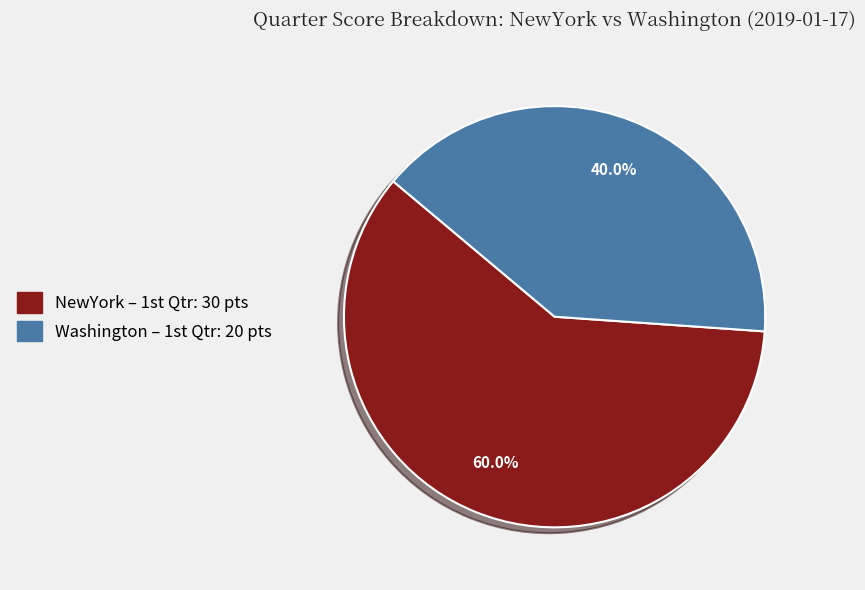

What percentage is the Washington slice, to the nearest percent?

40%